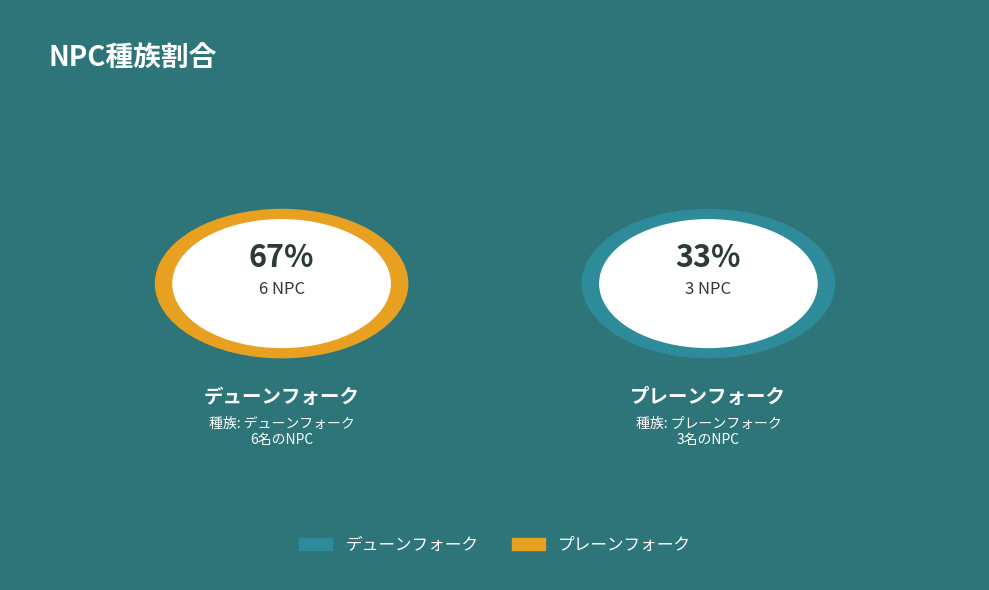

What is the ratio of the value at デューンフォーク to the value at プレーンフォーク?

2.0